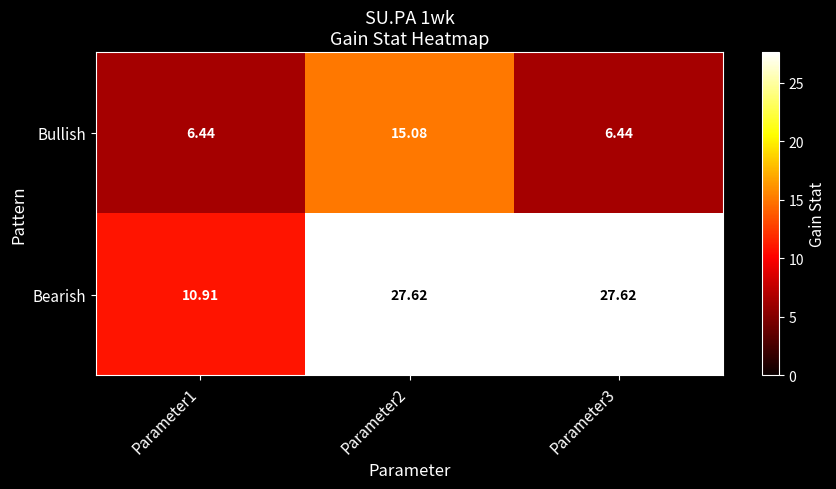

What is the spread (max minus min) of values at Parameter2?

12.5